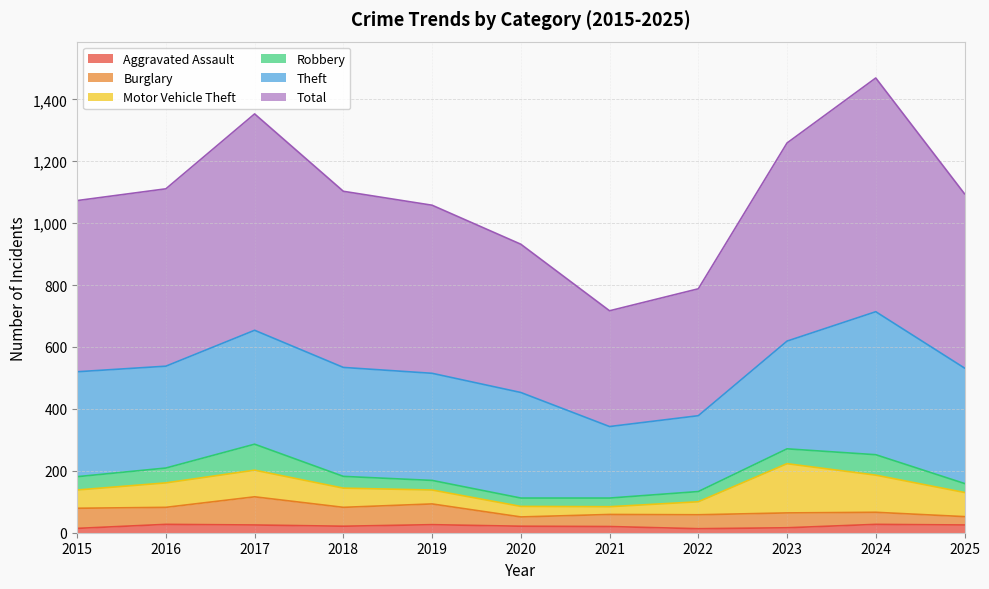

What is the value of the Burglary point at the 11th from the left?

27